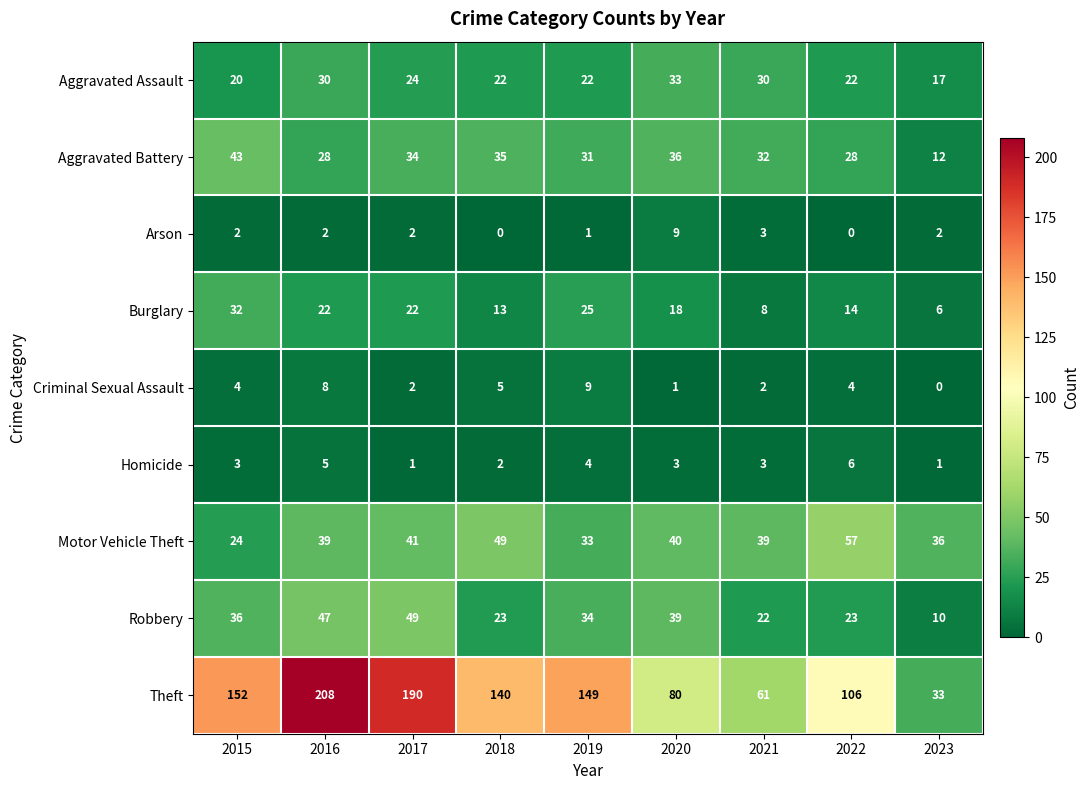

Which category has the highest value across all series?

2016